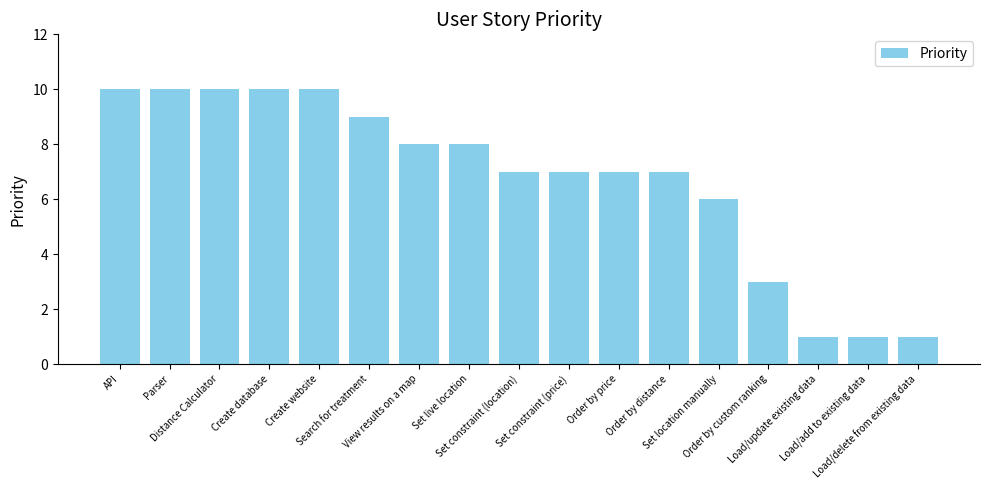

Is it true that the value at Create database is 10?

True